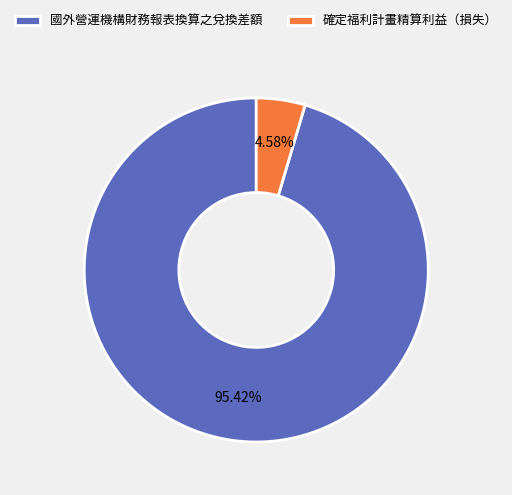

How many slices are in this pie chart?

2